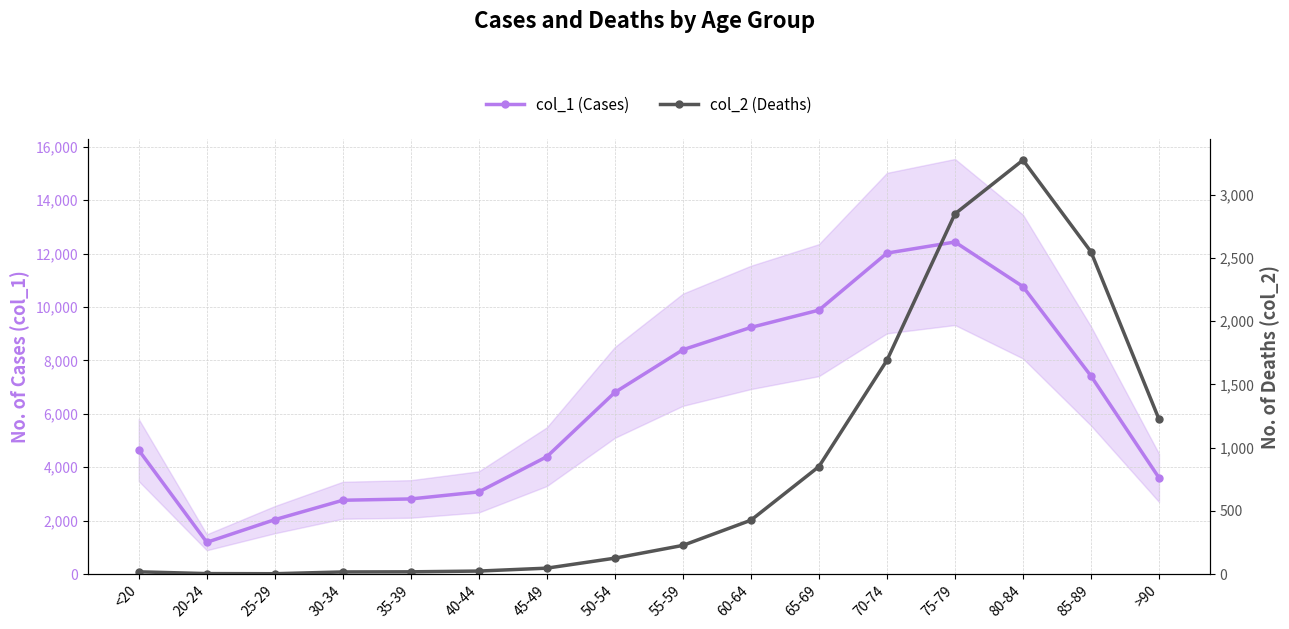

What is the total value across all series at 40-44?

3102